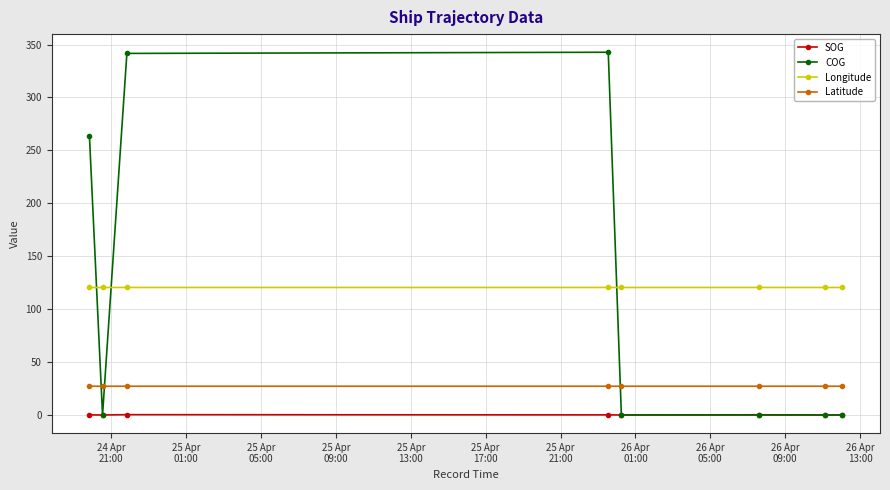

What is the highest value of the Longitude series?

120.5